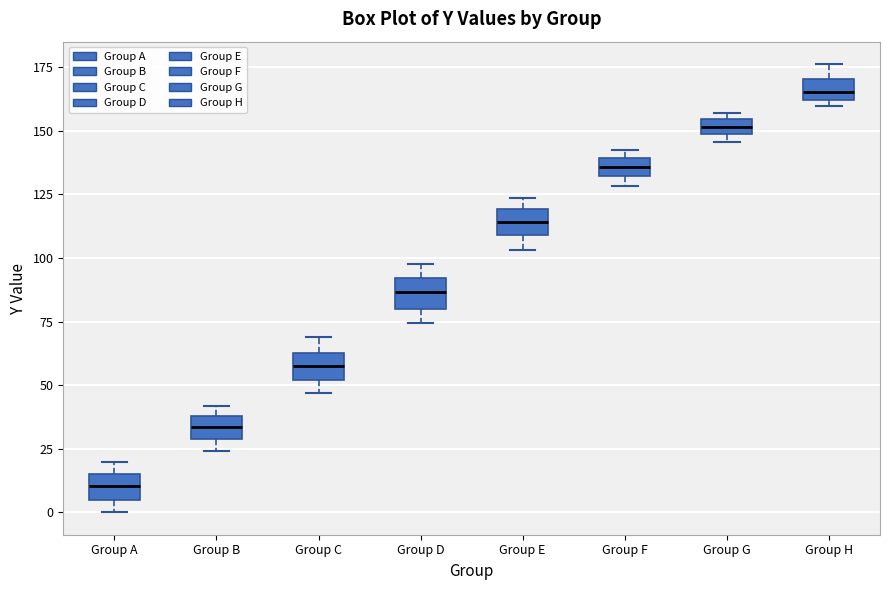

Which box has the highest median line?

Group H